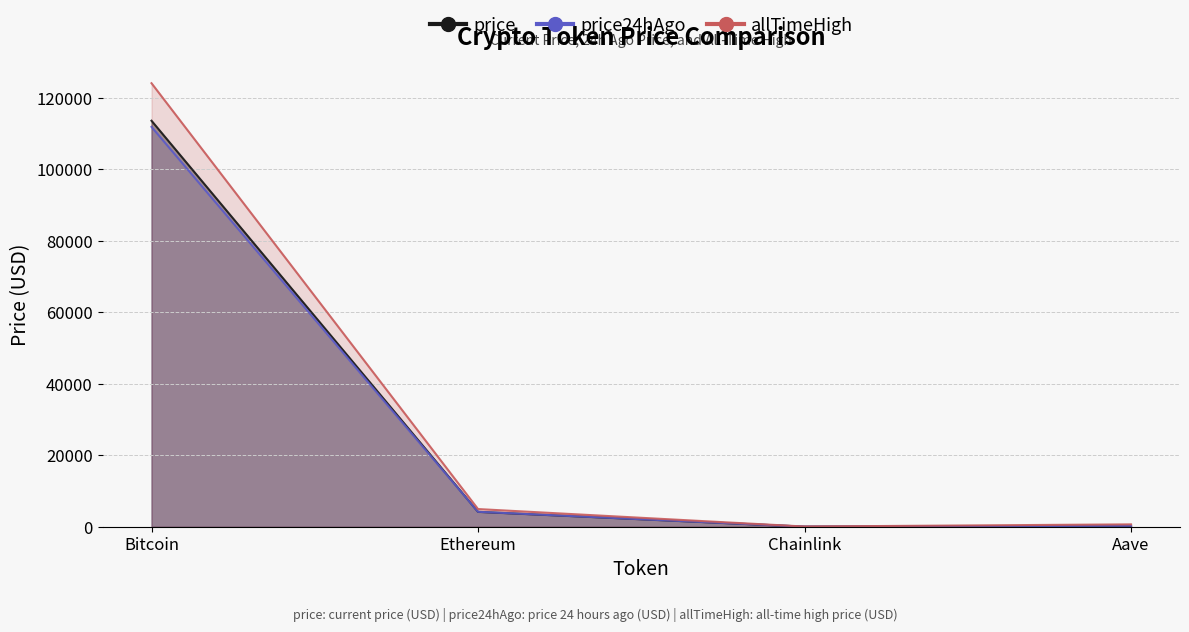

True or false: allTimeHigh and price intersect in this chart.

False